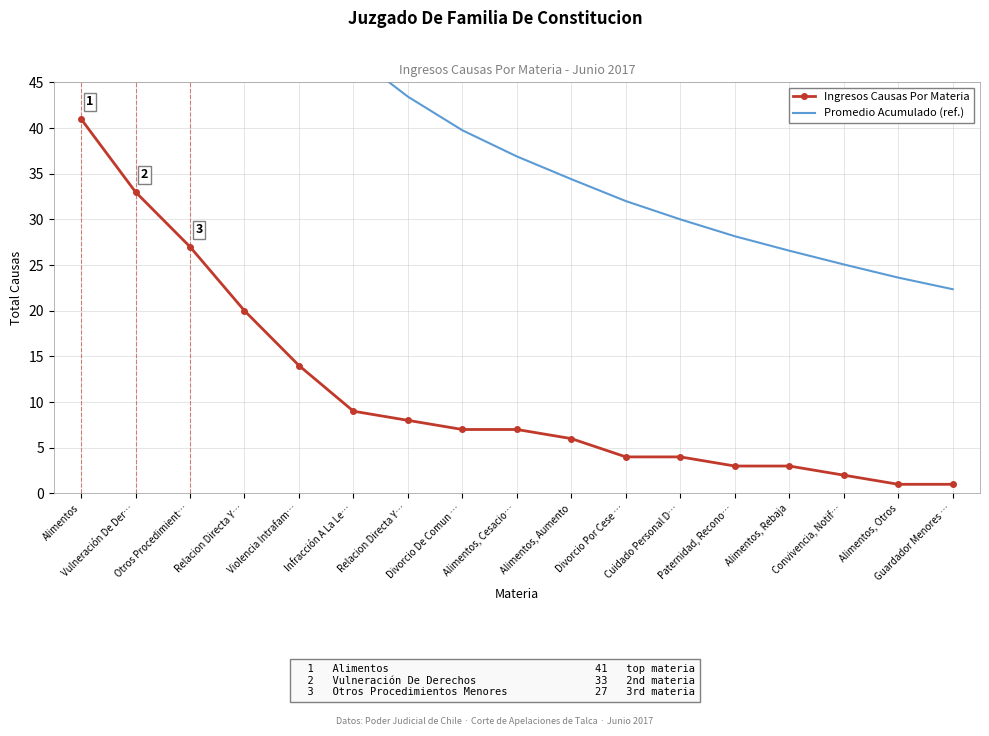

True or false: Ingresos Causas Por Materia and Promedio Acumulado (ref.) intersect in this chart.

False